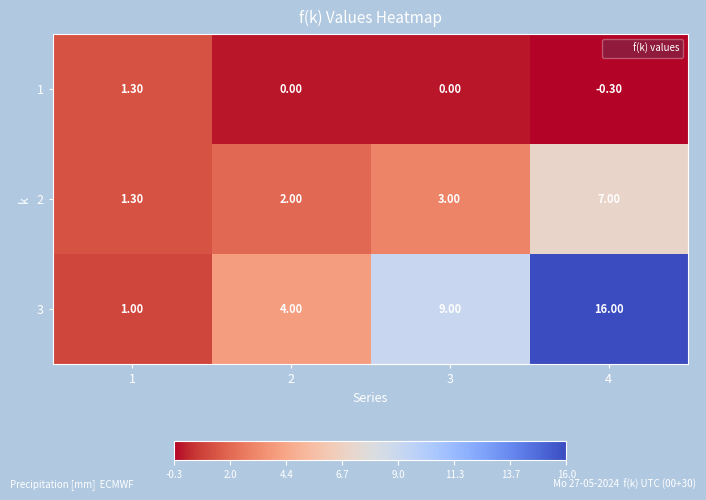

Which series has the widest spread of values?

3